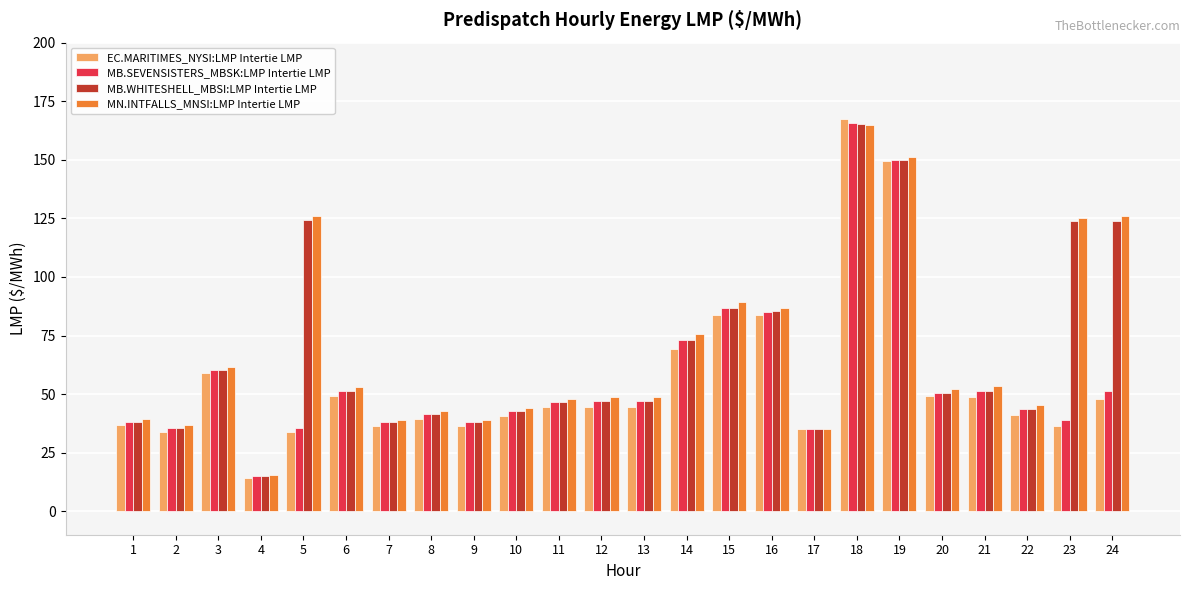

What is the spread (max minus min) of values at 4?

1.3